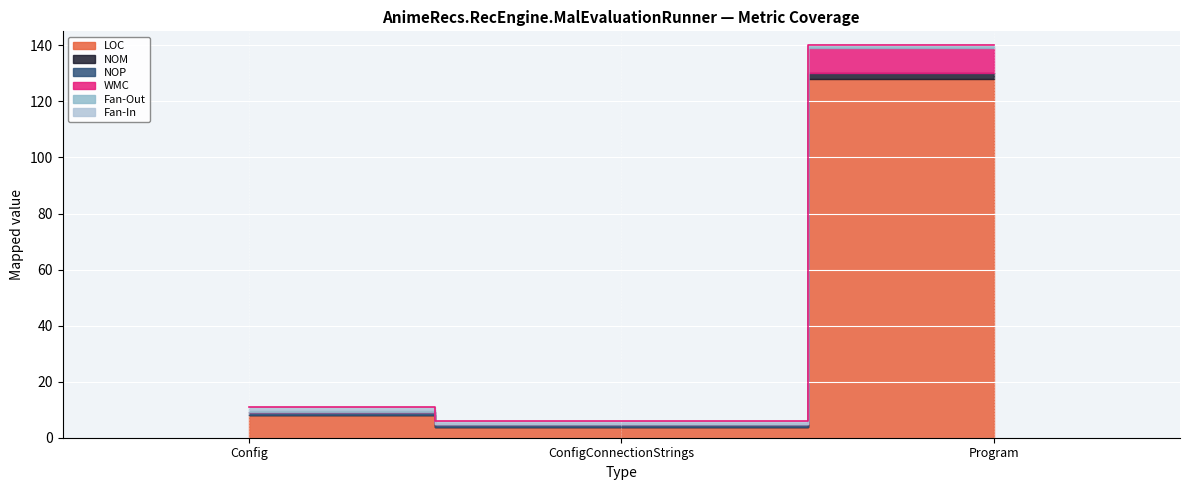

Rank the series by their maximum value, from lowest to highest.

NOP, Fan-Out, Fan-In, NOM, WMC, LOC